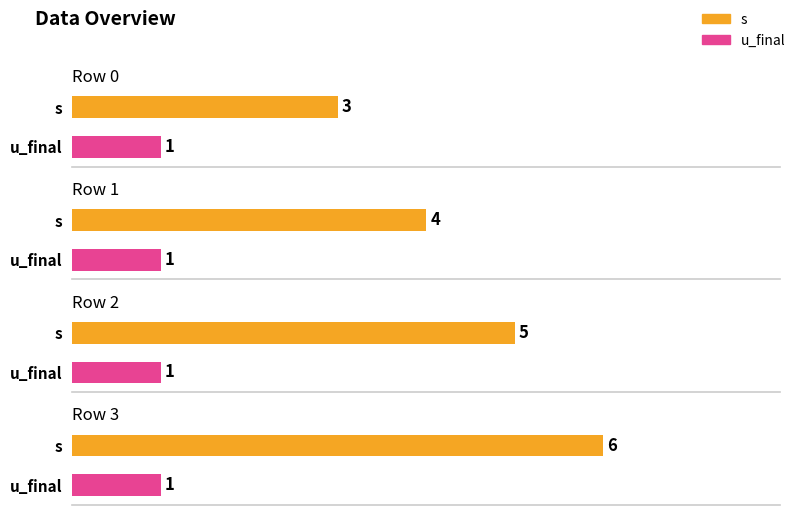

What are all the series names shown in the legend?

s, u_final